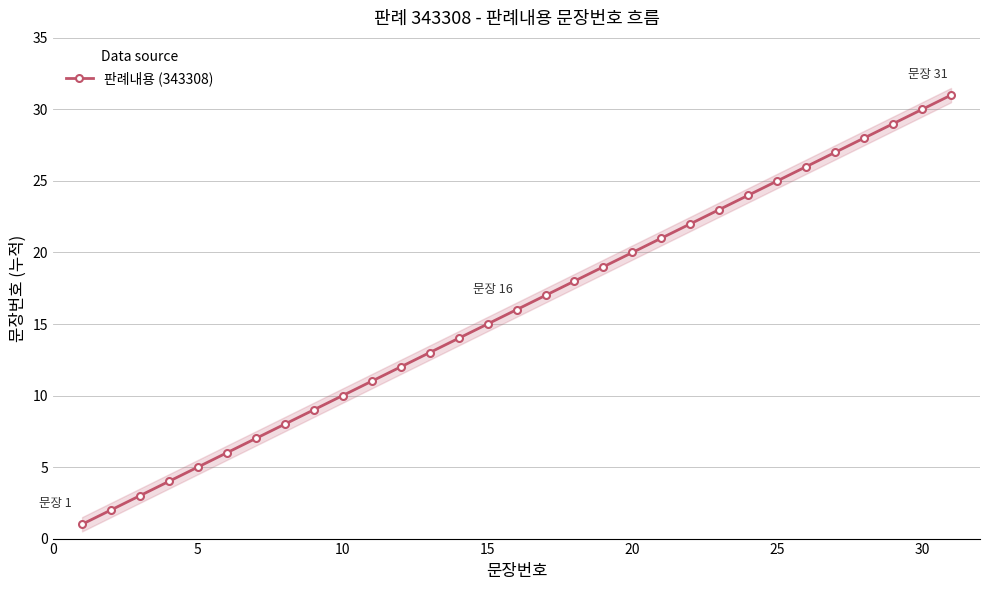

What is the maximum value for 판례내용 (343308)?

31